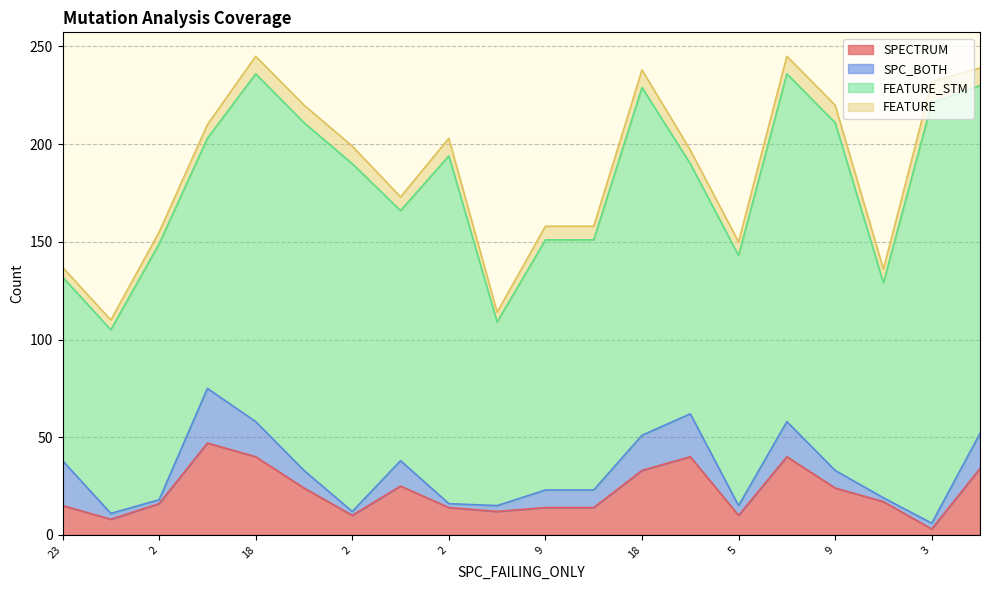

How many interior local peaks does the FEATURE_STM series have?

4